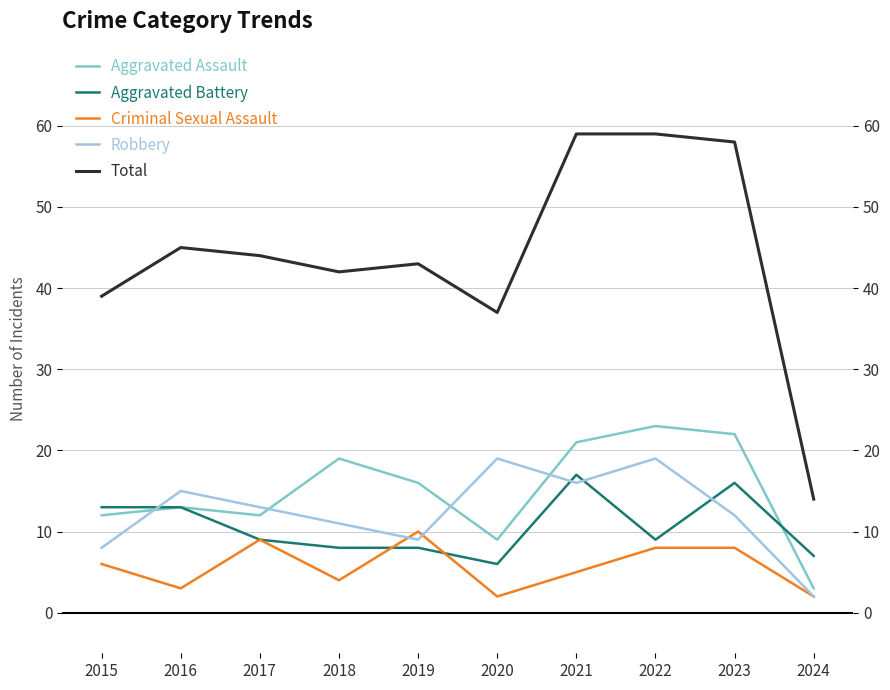

Reading left to right, transcribe all the data shown in this chart.

Aggravated Assault: 12	13	12	19	16	9	21	23	22	3
Aggravated Battery: 13	13	9	8	8	6	17	9	16	7
Criminal Sexual Assault: 6	3	9	4	10	2	5	8	8	2
Robbery: 8	15	13	11	9	19	16	19	12	2
Total: 39	45	44	42	43	37	59	59	58	14